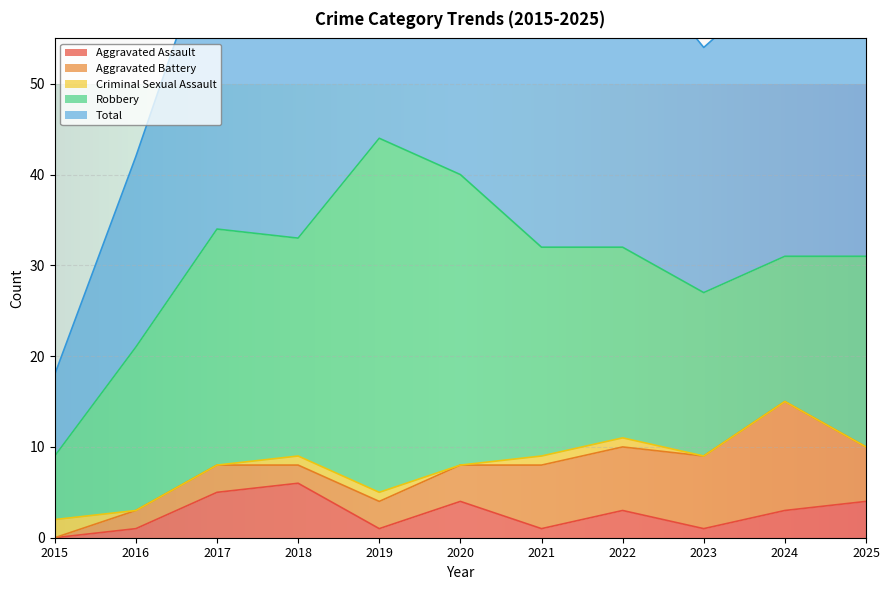

Count the Criminal Sexual Assault values in the range 0 to 1.

10